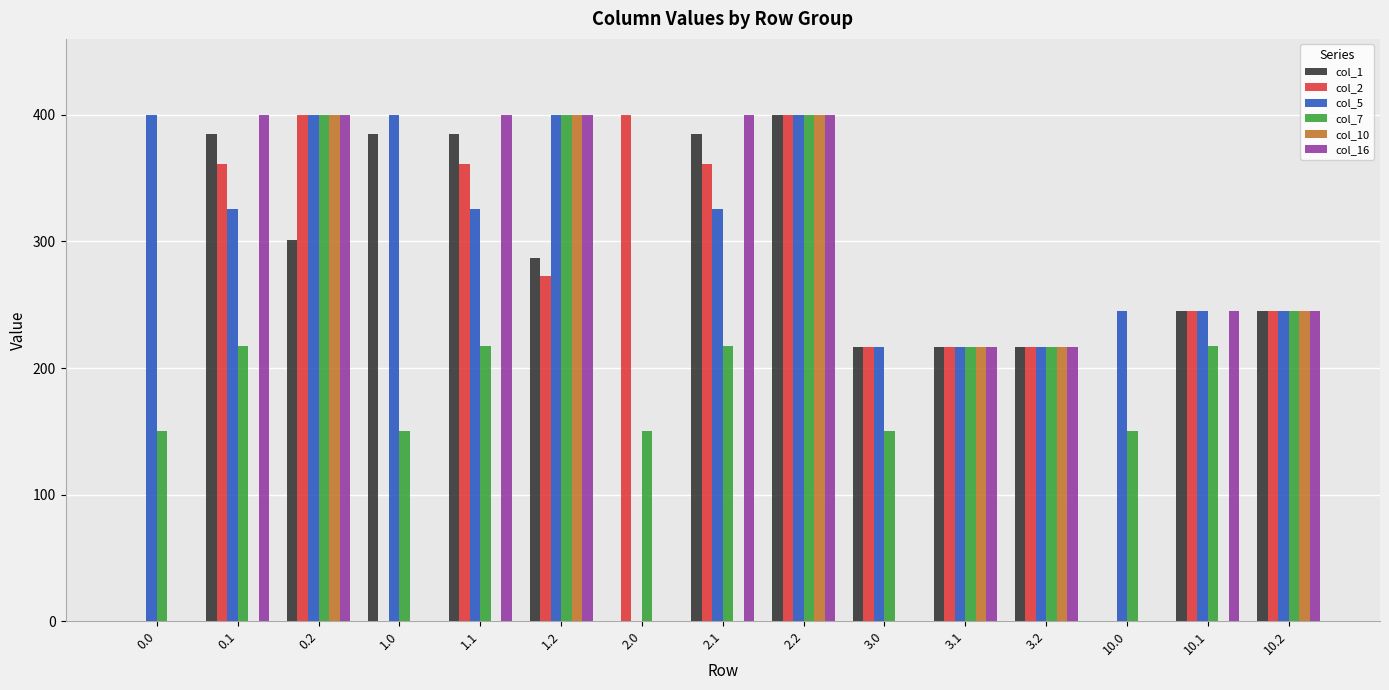

What is the average value of the col_2 series?

246.5